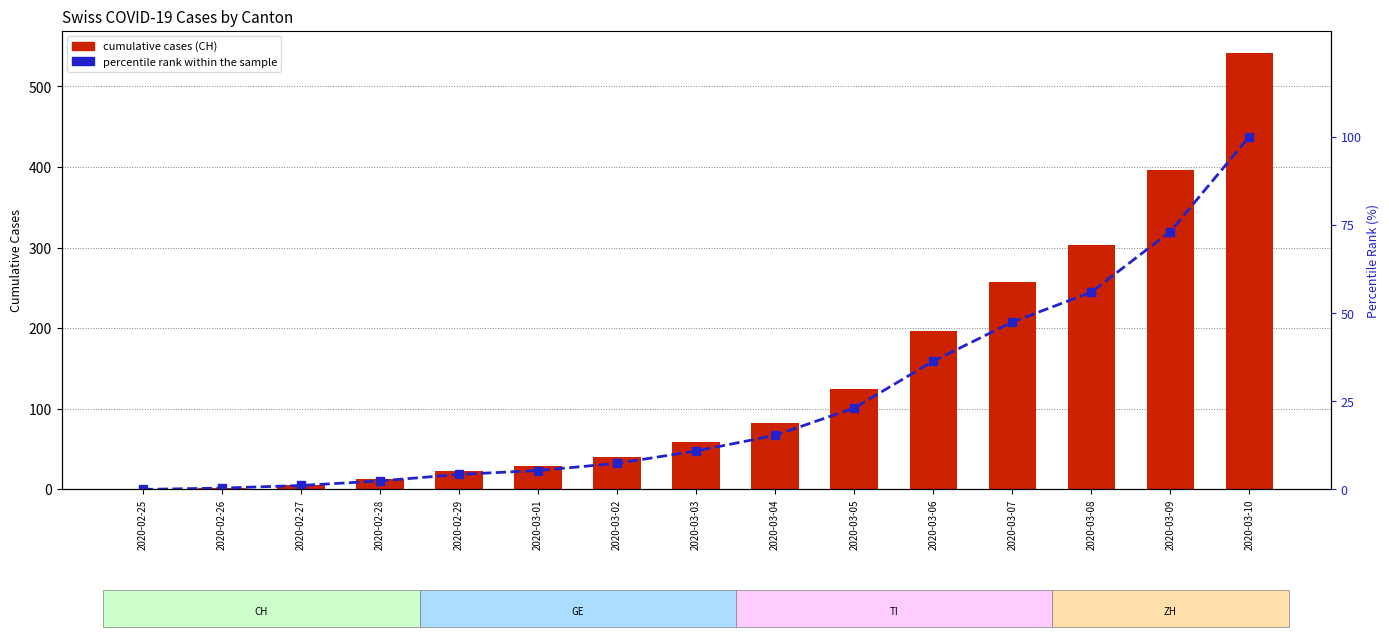

What is the difference between the maximum and minimum values in the CH (total) series?

542.0